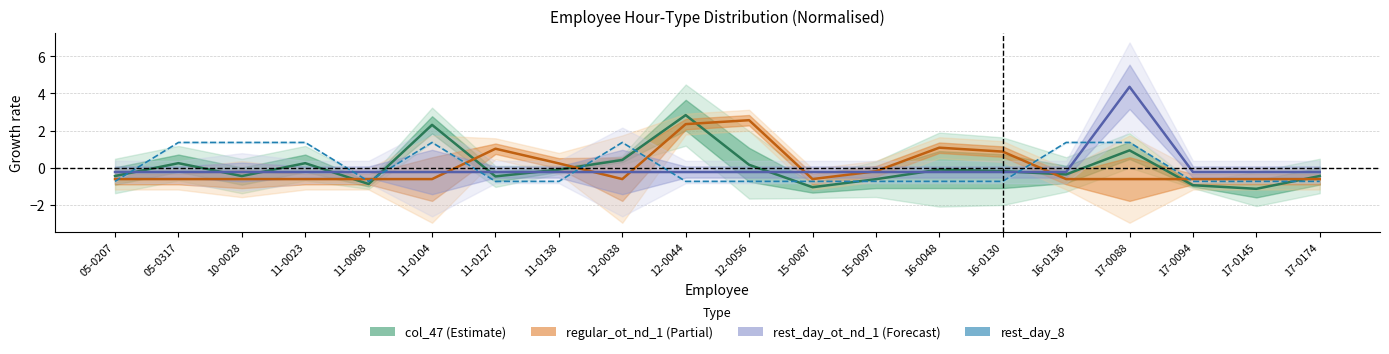

Between which two adjacent categories do col_47 and regular_ot_nd_1 first intersect?

11-0023 and 11-0068